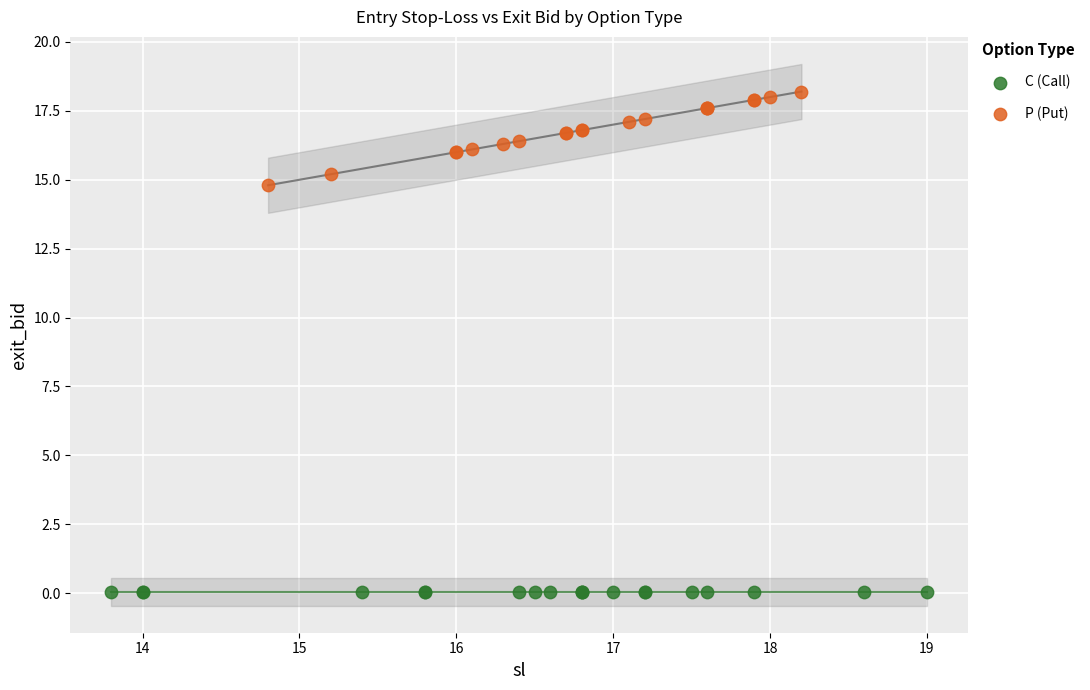

Which series contains the highest Y value?

P (Put)